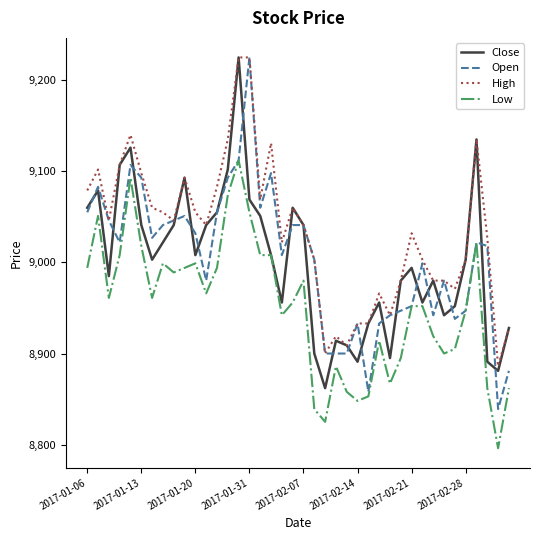

What is the greatest value displayed?

9225